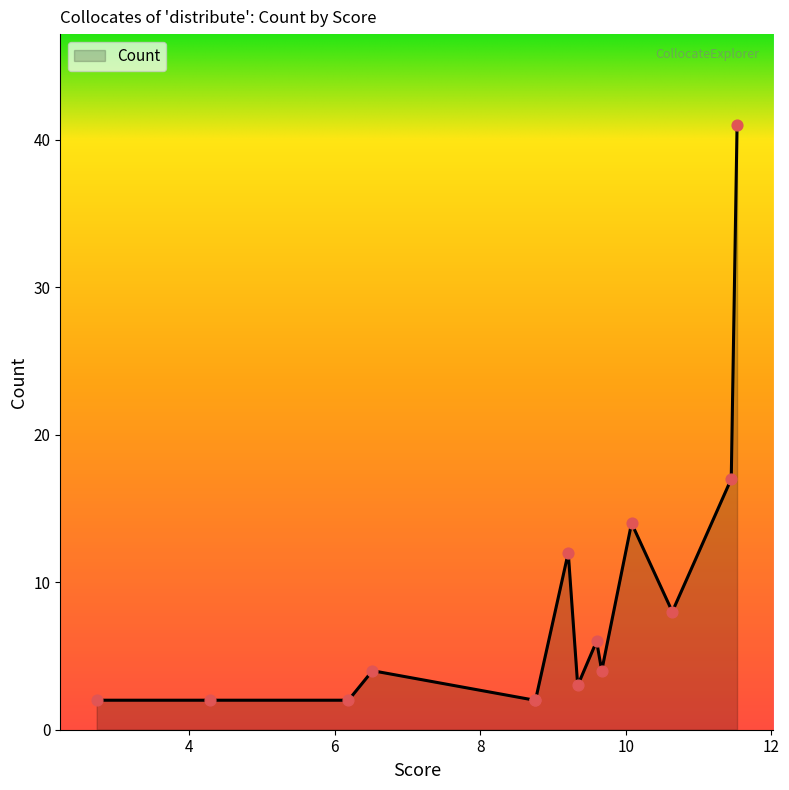

What is the maximum value shown in the chart?

41